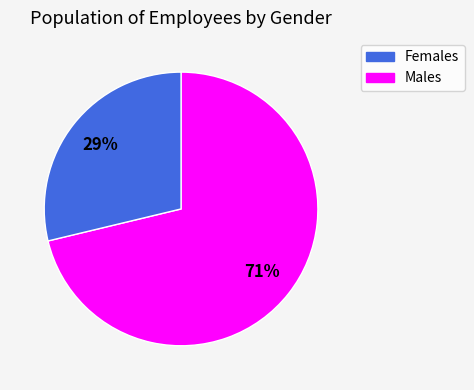

To the nearest percent, what is the average slice percentage?

50%